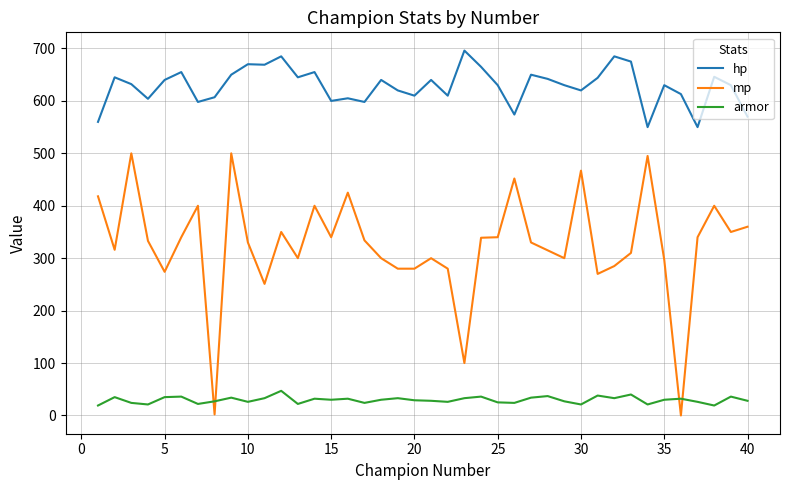

Rank the series by their average value, from lowest to highest.

armor, mp, hp